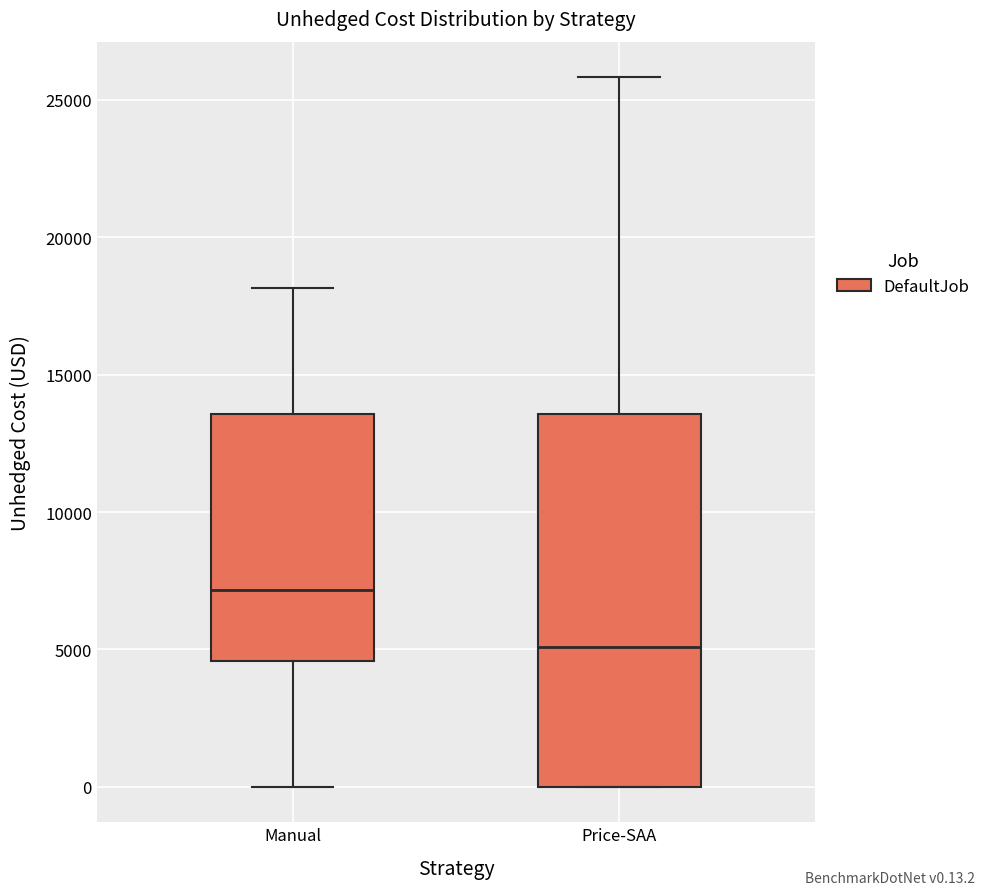

Reading left to right, read every box against the y-axis: the position of its median line, the range the box covers, and the ends of its whiskers. The values are not printed on the chart, so give them approximately, as read against the axis.

Manual: median 7000, box 4500 to 13500, whiskers 0 to 18000
Price-SAA: median 5000, box 0 to 13500, whiskers 0 to 26000